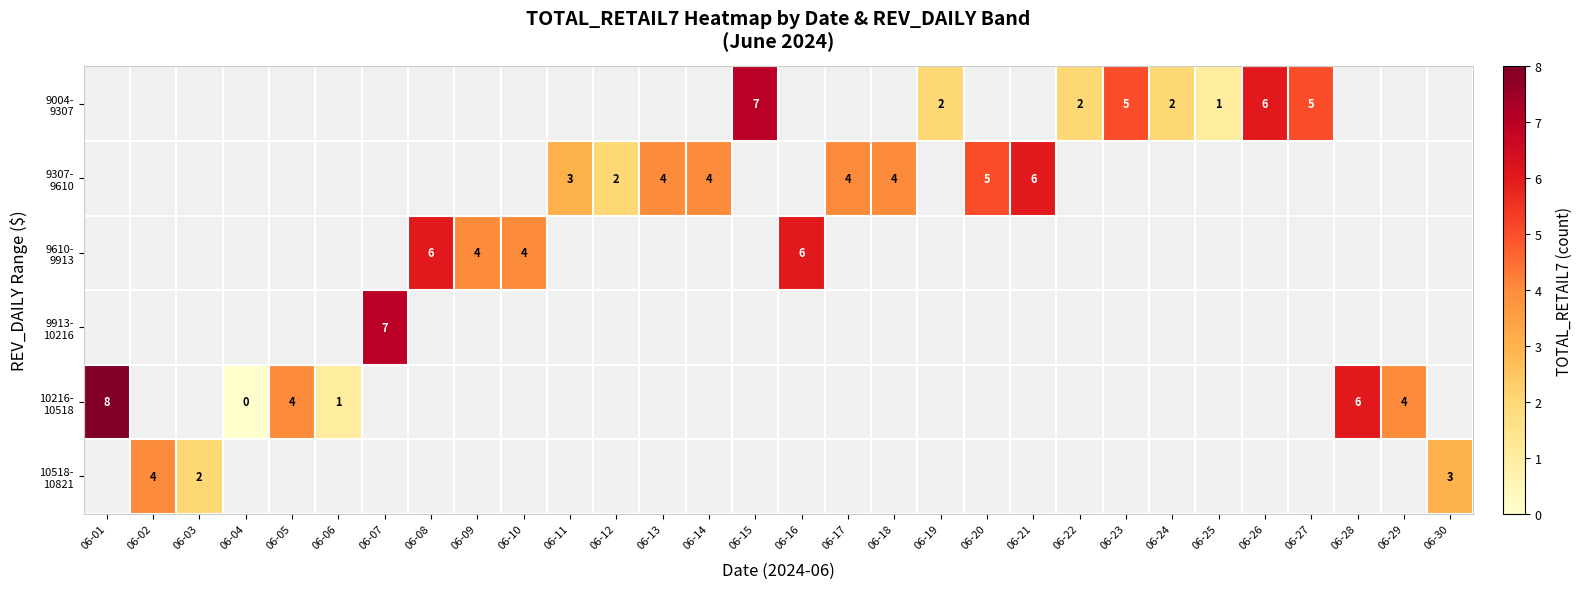

True or false: 10216- 10518 has a value of 1.0 at 06-06.

True